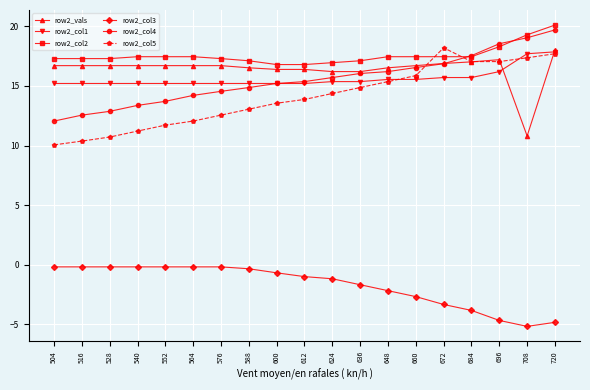

What are all the series names shown in the legend?

row2_vals, row2_col1, row2_col2, row2_col3, row2_col4, row2_col5